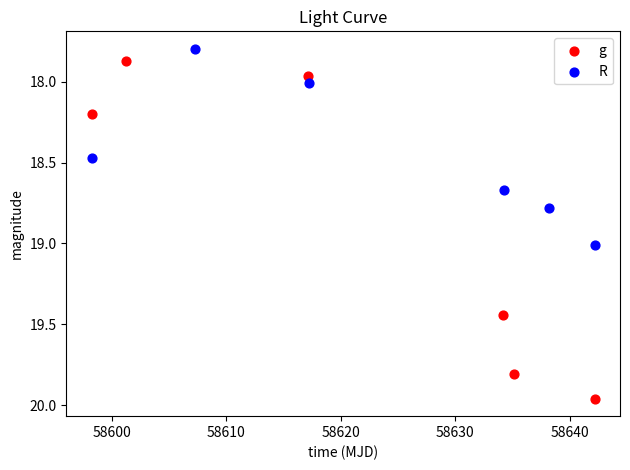

What are all the series names shown in the legend?

g, R